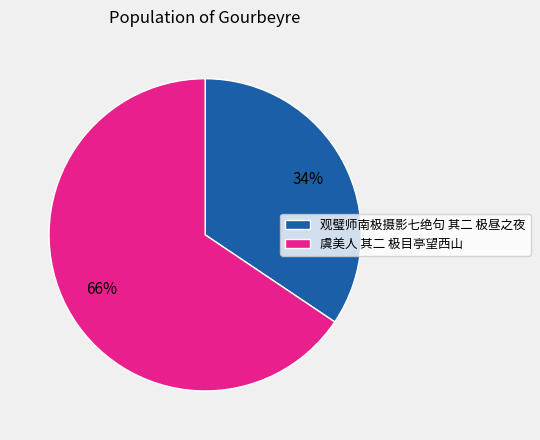

Between 虞美人 其二 极目亭望西山 and 观璧师南极摄影七绝句 其二 极昼之夜, which is larger?

虞美人 其二 极目亭望西山